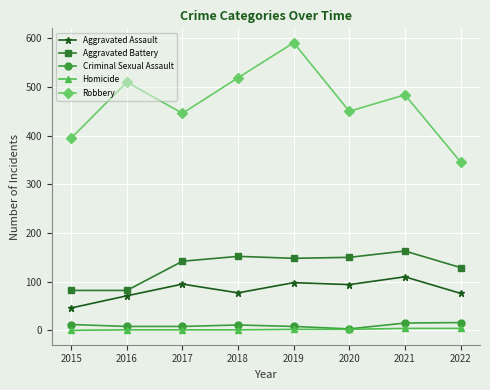

At how many categories does at least one series exceed 121?

8